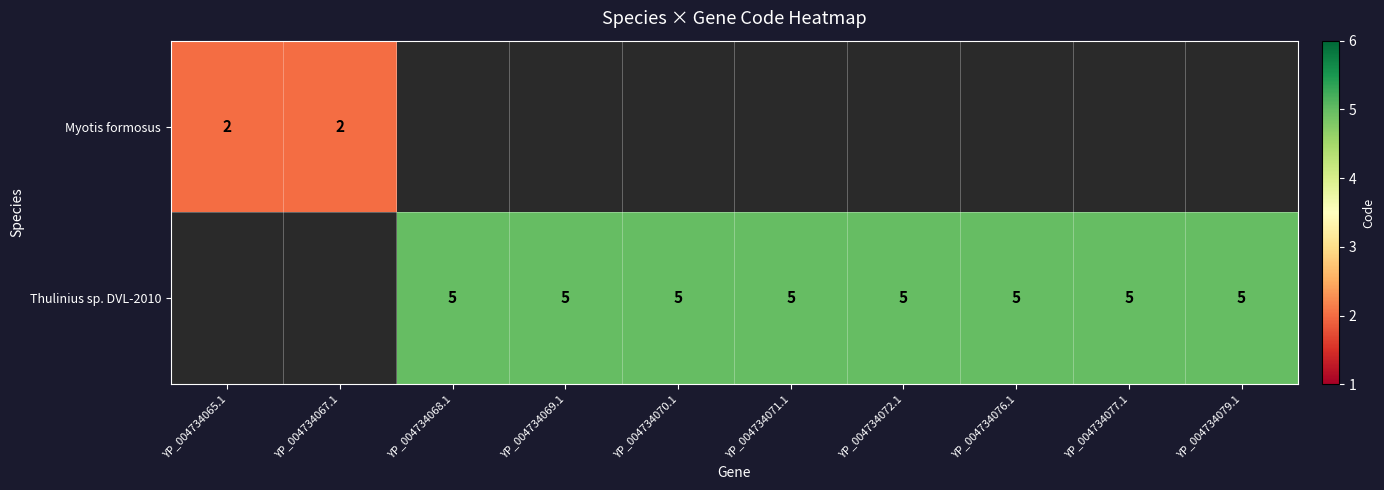

Is it true that Thulinius sp. DVL-2010 equals 7 at YP_004734069.1?

False